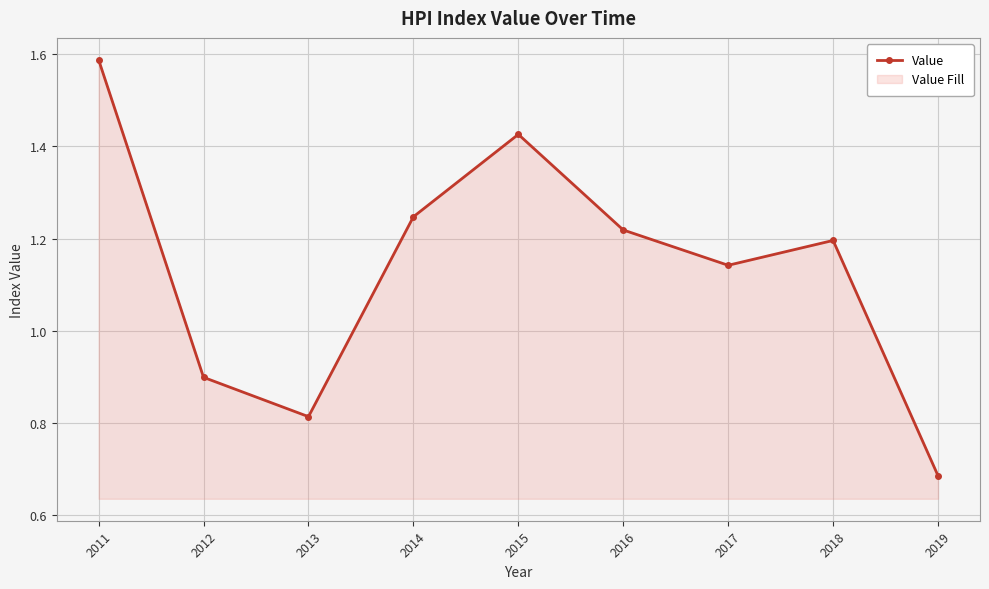

Count the values in the range 0 to 1.

3